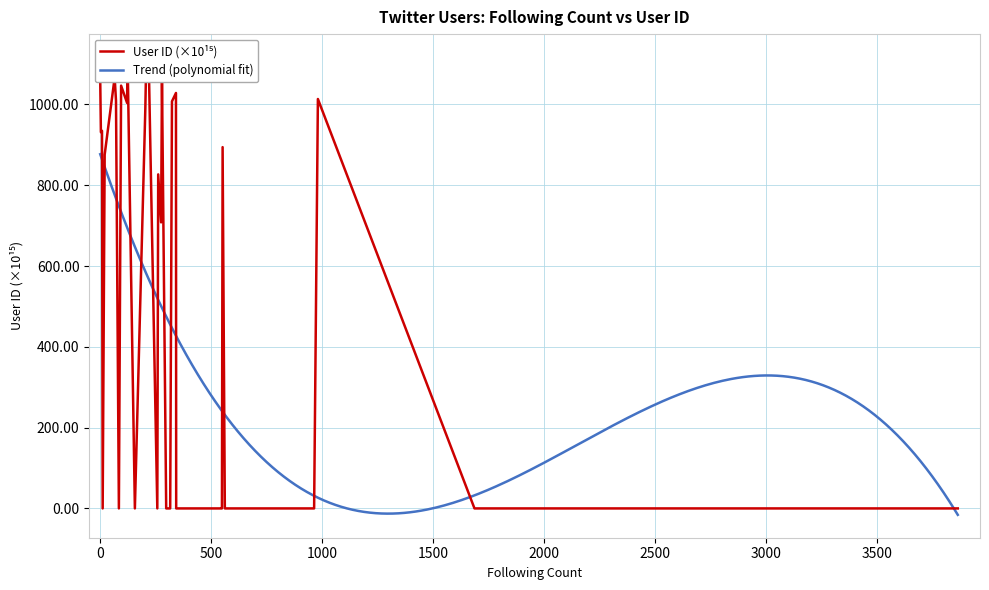

At which category does the chart reach its minimum across all series?

3862